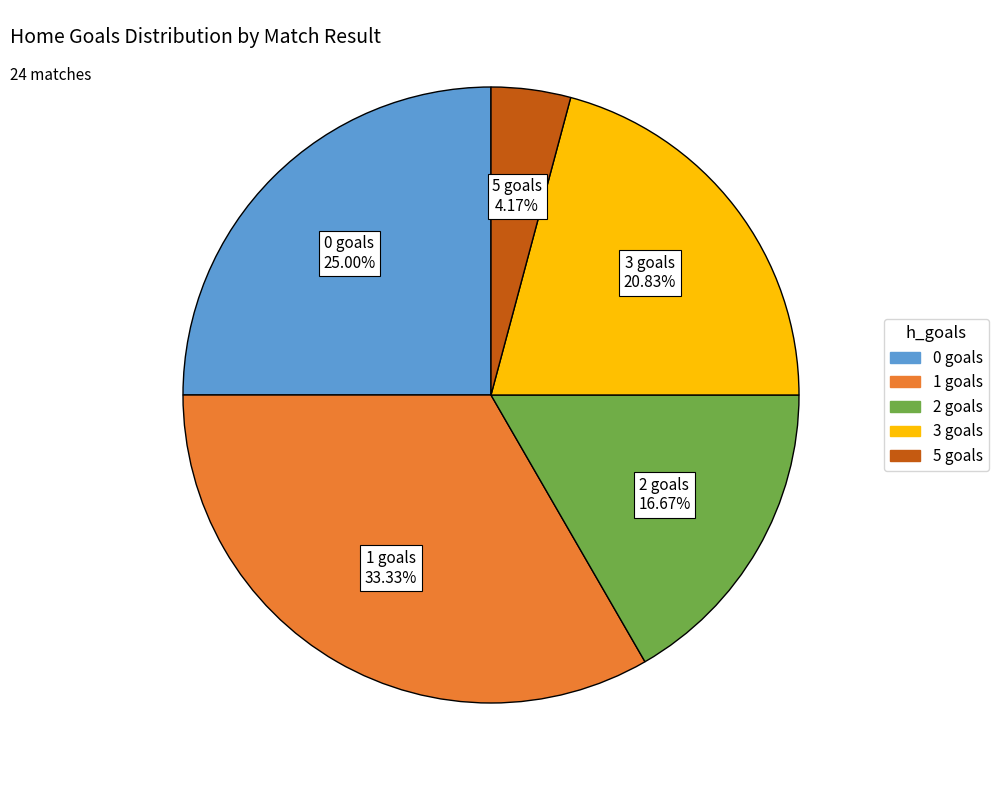

Count the number of slices in the pie.

5